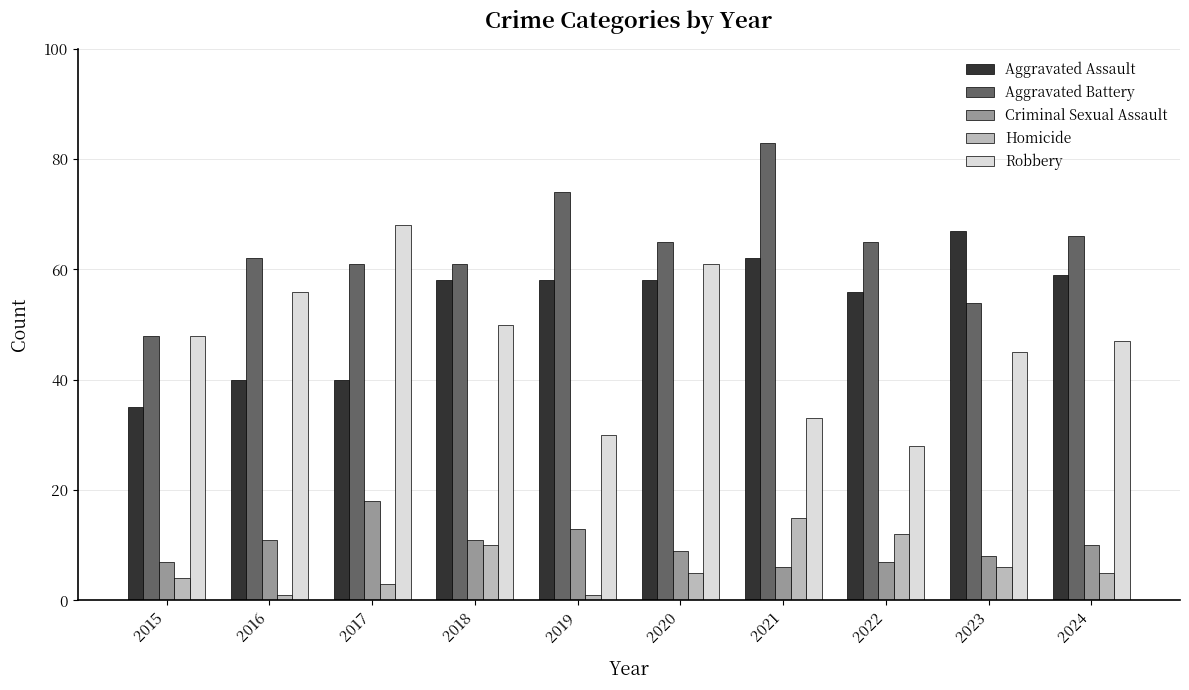

Reading left to right, transcribe all the data shown in this chart.

Aggravated Assault: 2015=35	2016=40	2017=40	2018=58	2019=58	2020=58	2021=62	2022=56	2023=67	2024=59
Aggravated Battery: 2015=48	2016=62	2017=61	2018=61	2019=74	2020=65	2021=83	2022=65	2023=54	2024=66
Criminal Sexual Assault: 2015=7	2016=11	2017=18	2018=11	2019=13	2020=9	2021=6	2022=7	2023=8	2024=10
Homicide: 2015=4	2016=1	2017=3	2018=10	2019=1	2020=5	2021=15	2022=12	2023=6	2024=5
Robbery: 2015=48	2016=56	2017=68	2018=50	2019=30	2020=61	2021=33	2022=28	2023=45	2024=47